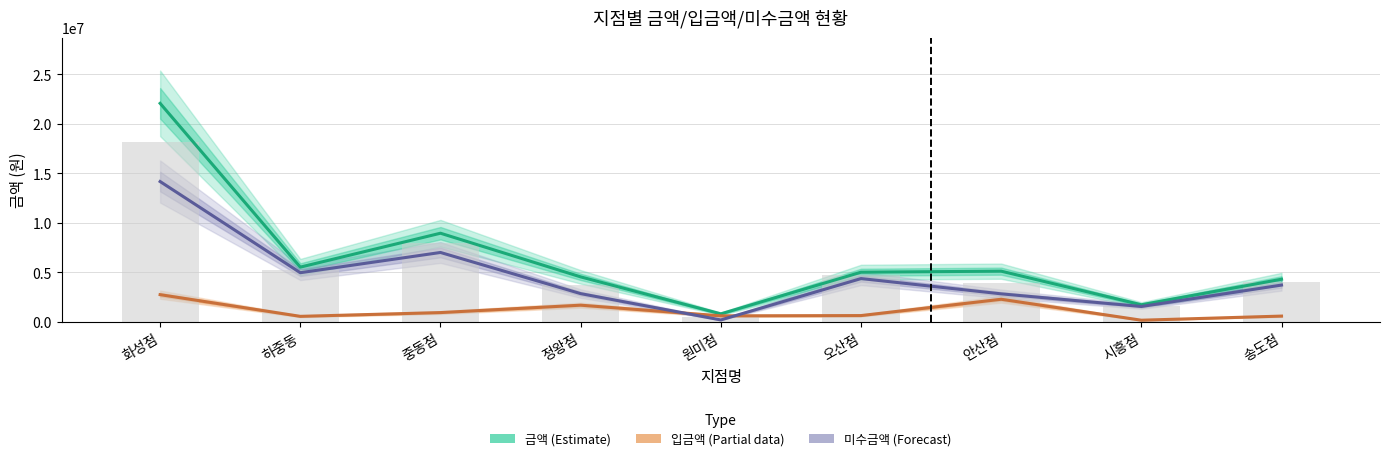

At 화성점, list the series in order from smallest to largest.

입금액 (Partial), 미수금액 (Forecast), 금액 (Estimate)